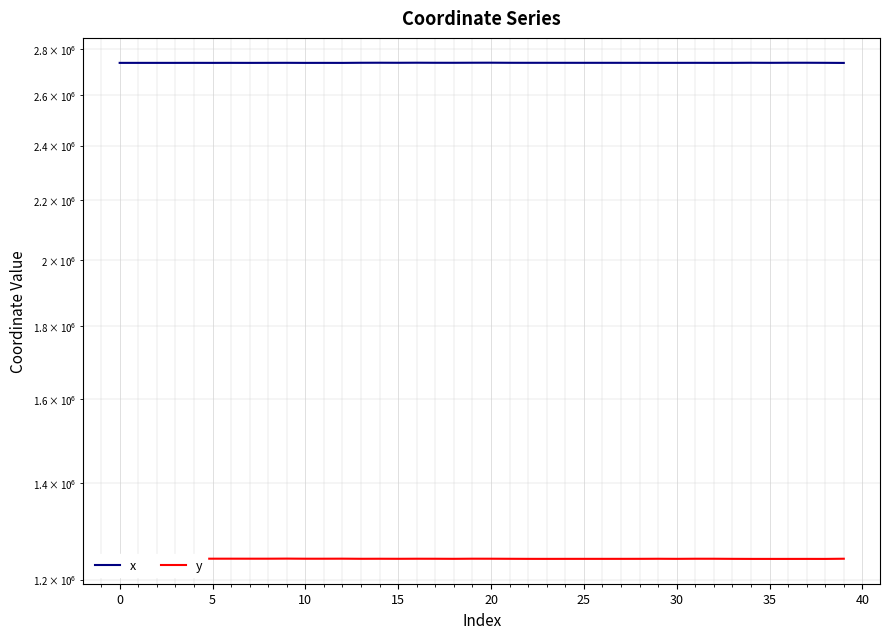

What is the minimum value shown in the chart?

1240252.6